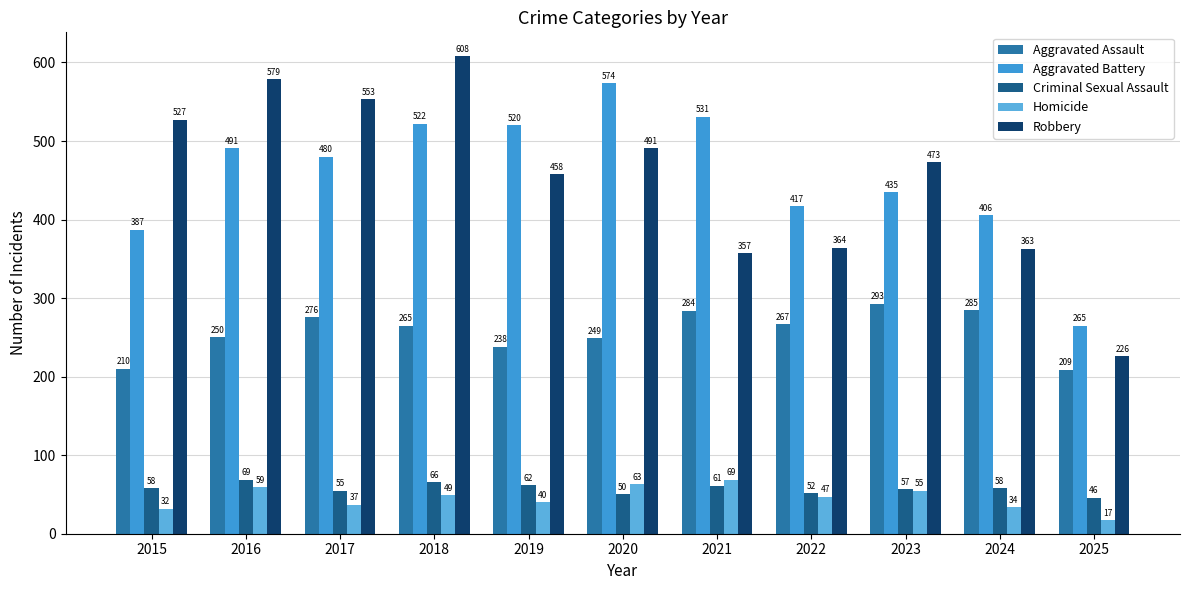

What are all the series names shown in the legend?

Aggravated Assault, Aggravated Battery, Criminal Sexual Assault, Homicide, Robbery